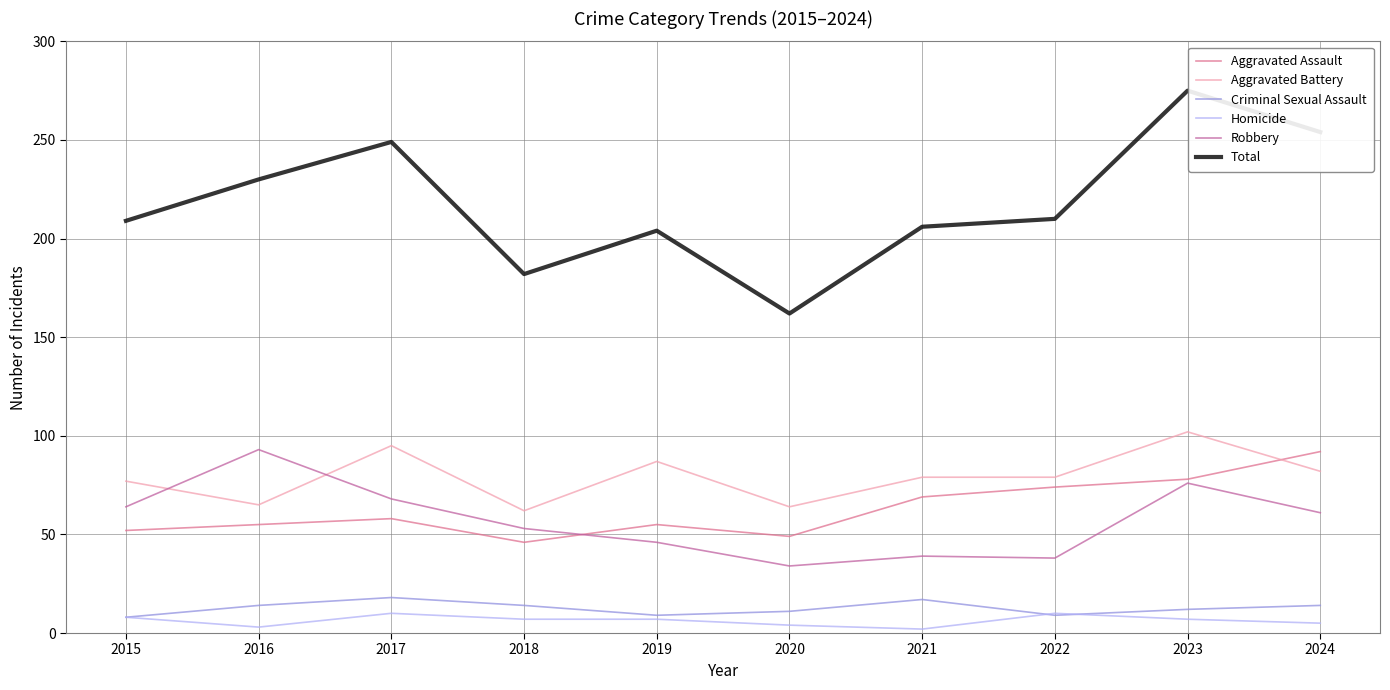

Is the value of Total at 2018 greater than the value of Aggravated Assault at 2022?

Yes